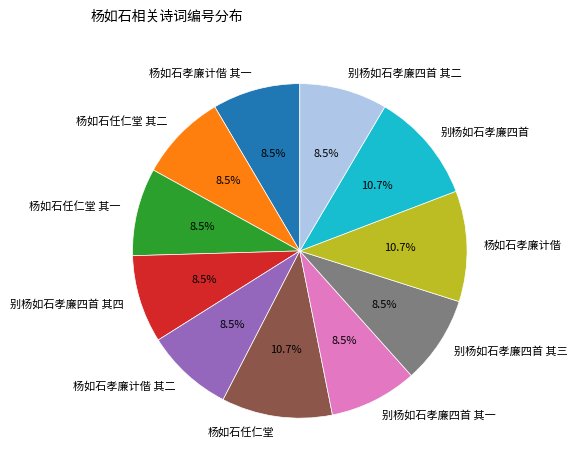

True or false: 别杨如石孝廉四首 其四 accounts for 15% of the total.

False